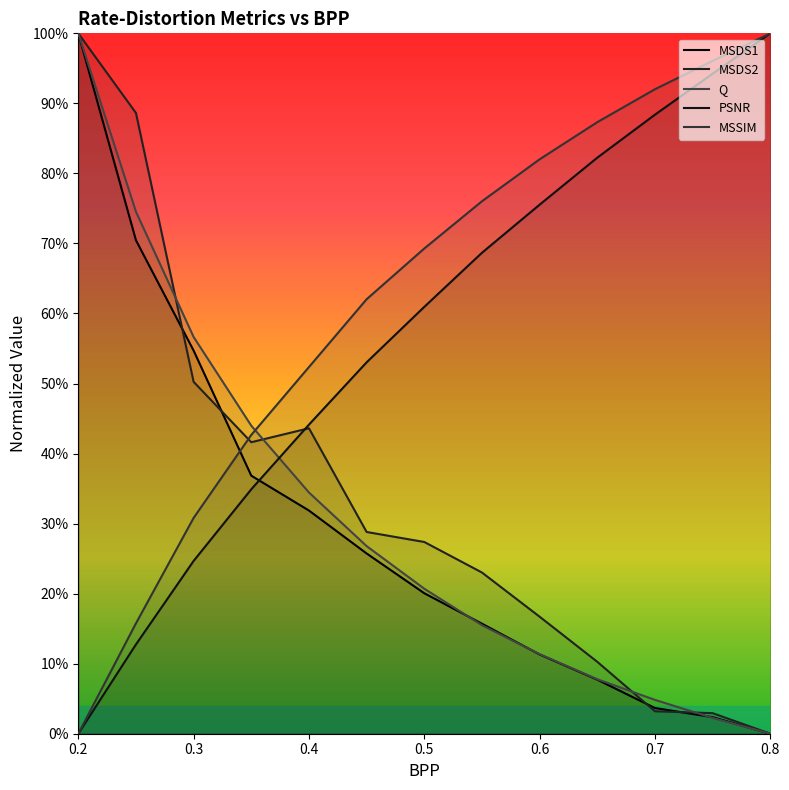

What is the value of the MSDS1 point at the 4th from the left?

0.4